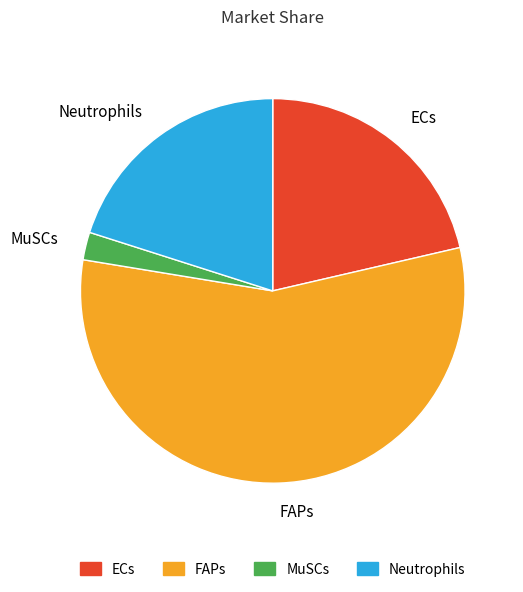

Is it true that Neutrophils is 5% of the pie?

False